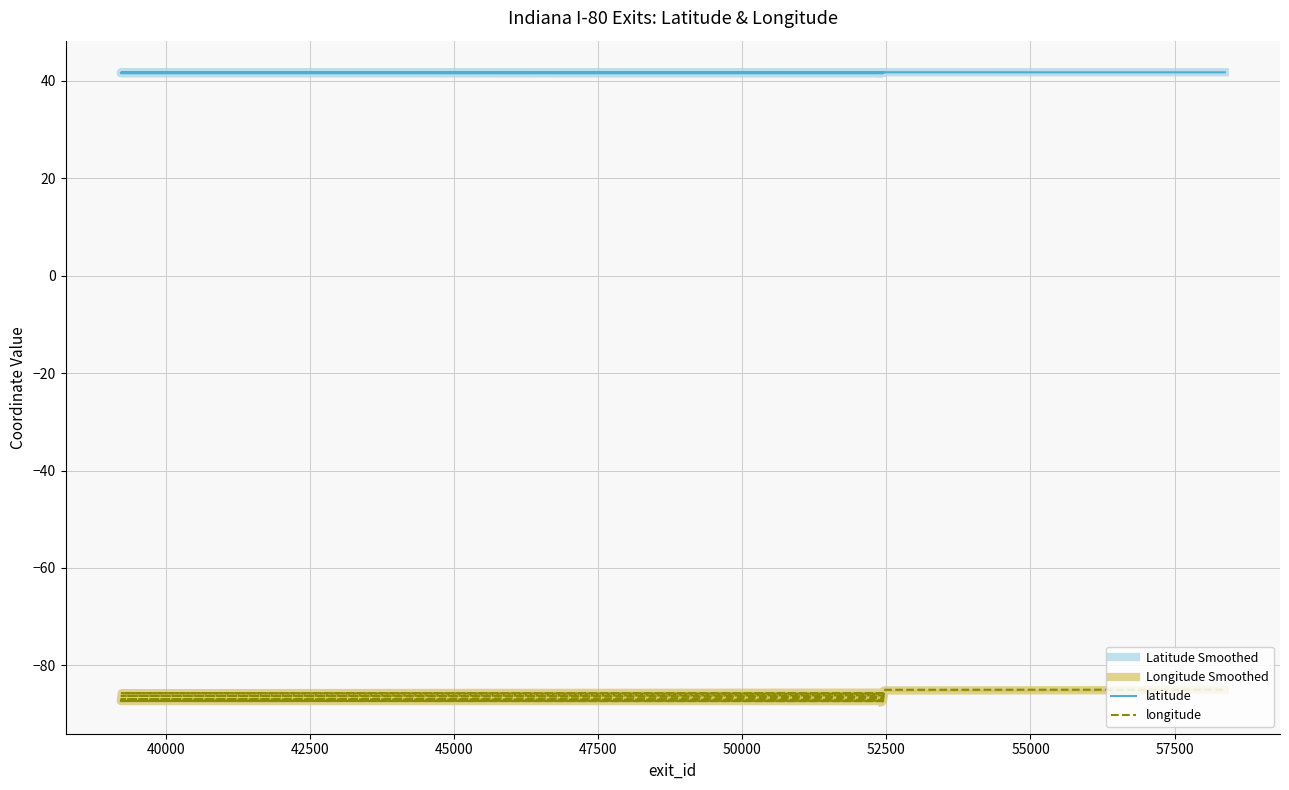

How many distinct data groups are displayed?

4